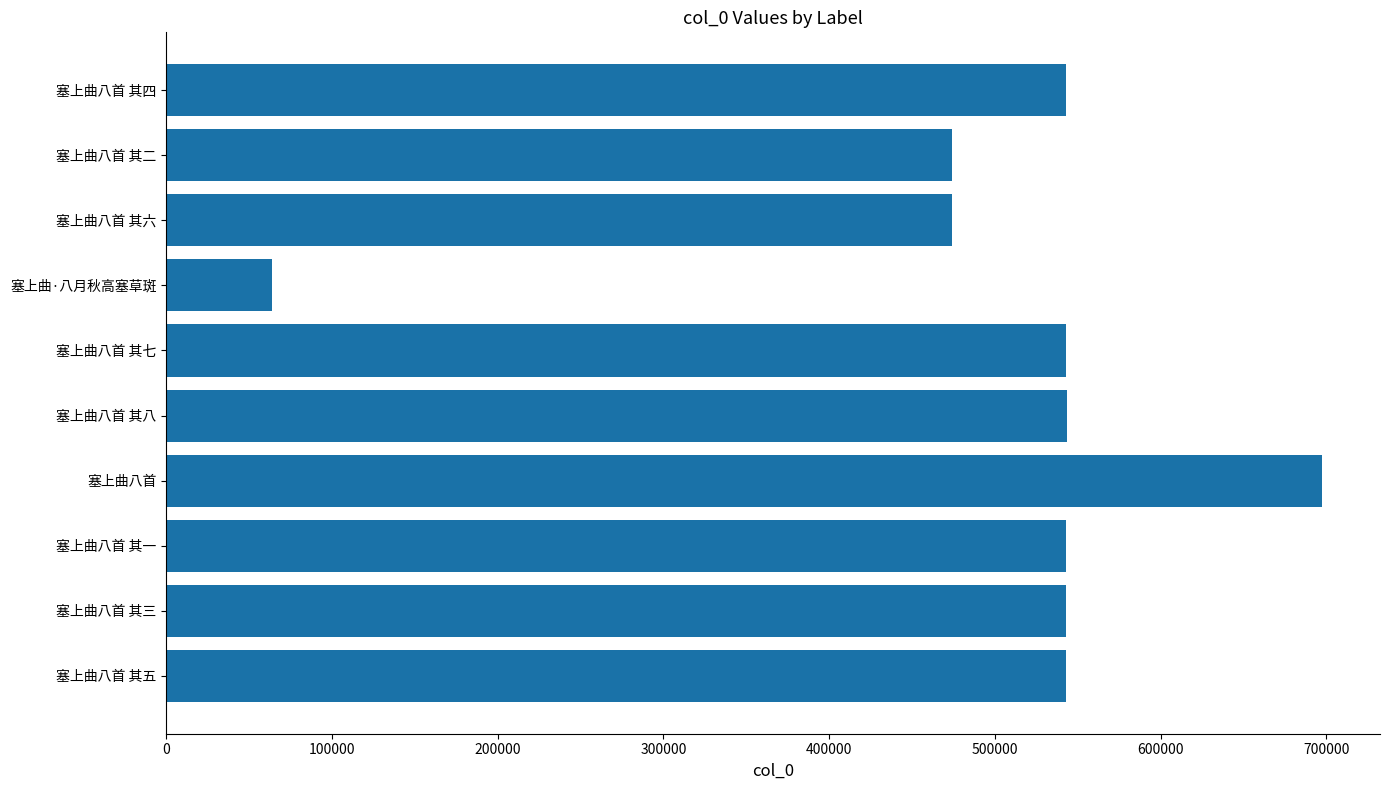

How many values are below 543257?

5